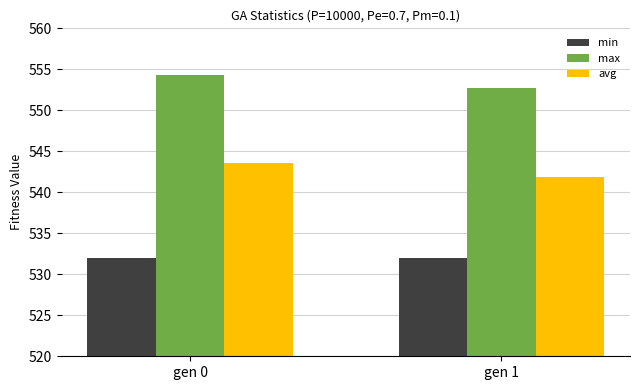

How many bars are there in total?

6